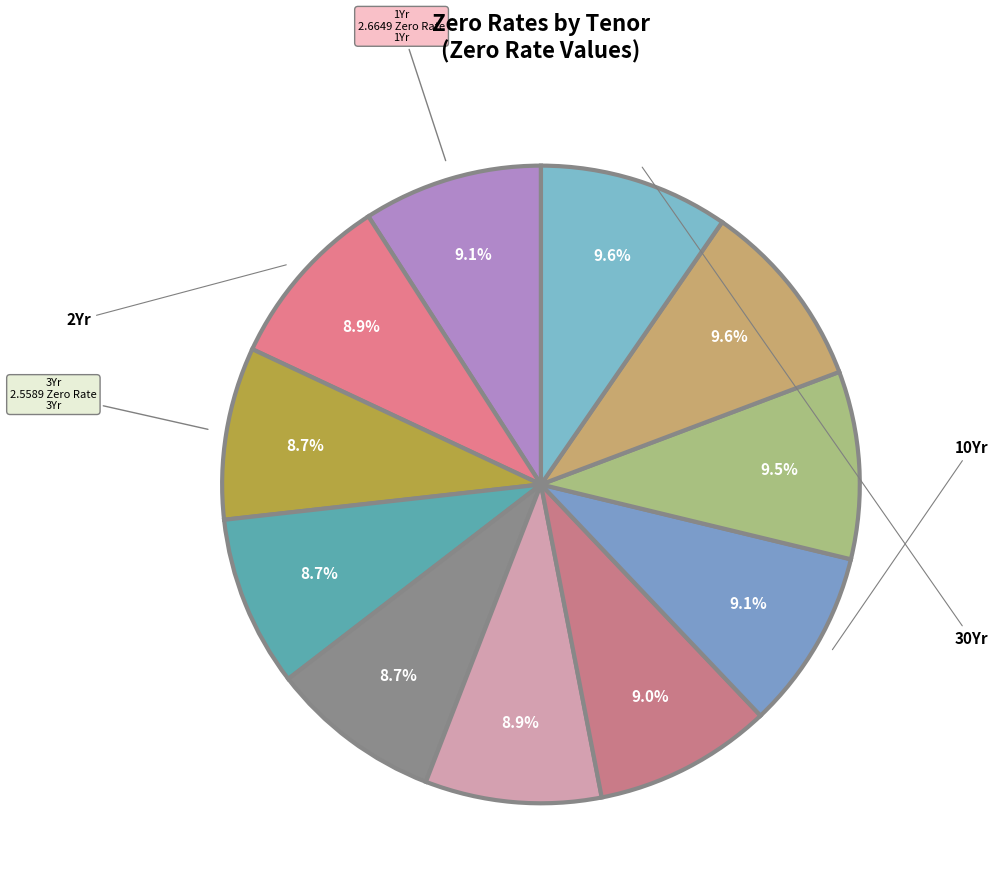

Which slice is the largest?

20Yr